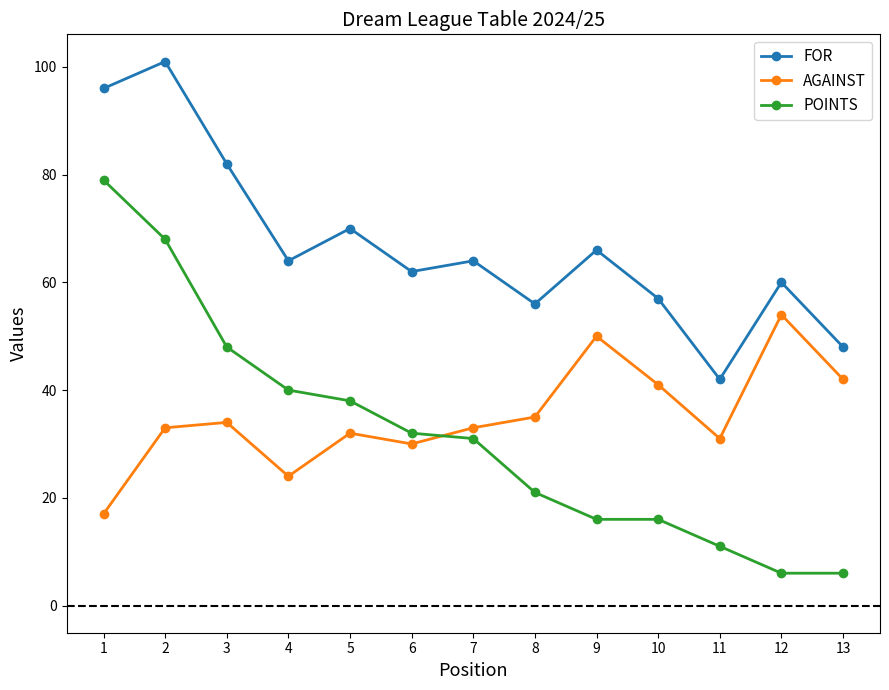

True or false: FOR has a value of 60 at 12.

True